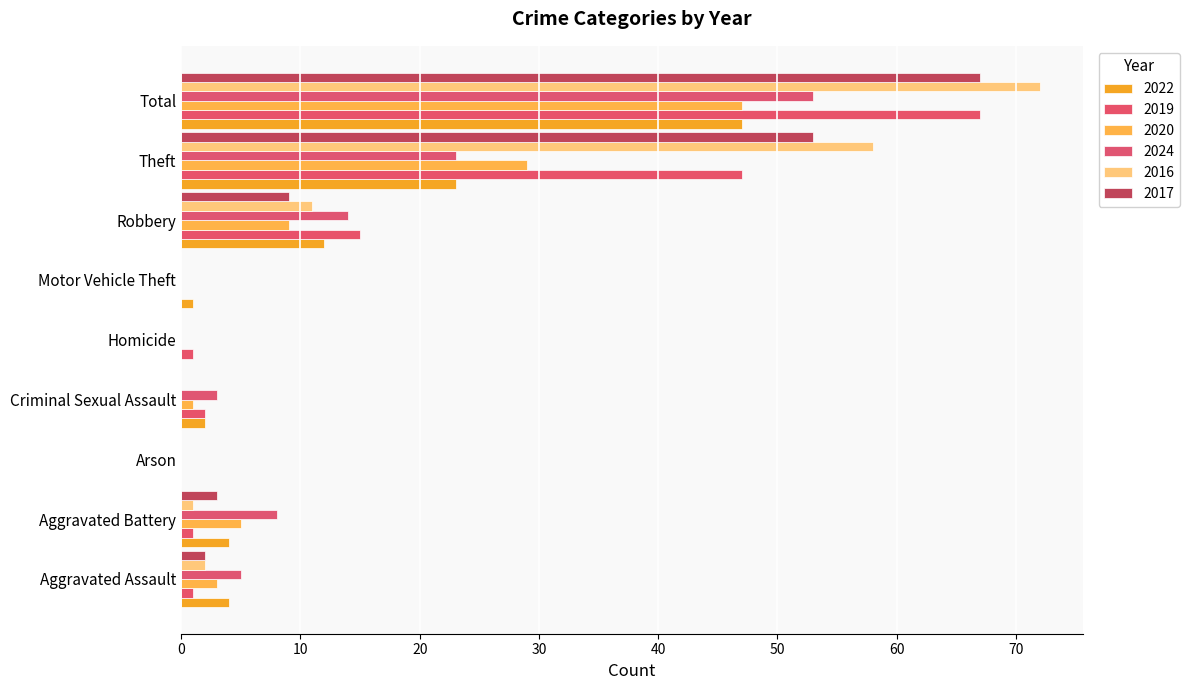

The value of 2019 at Motor Vehicle Theft is 31. True or false?

False